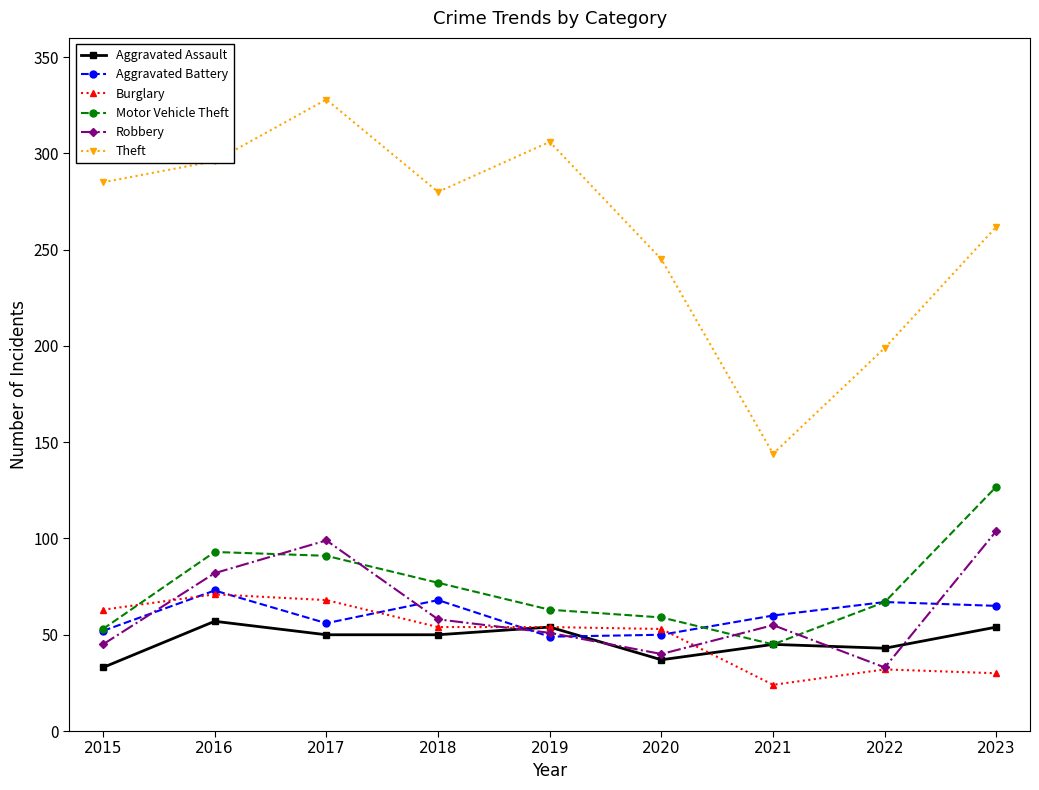

In Theft, how many points are higher than both neighbors (excluding endpoints)?

2